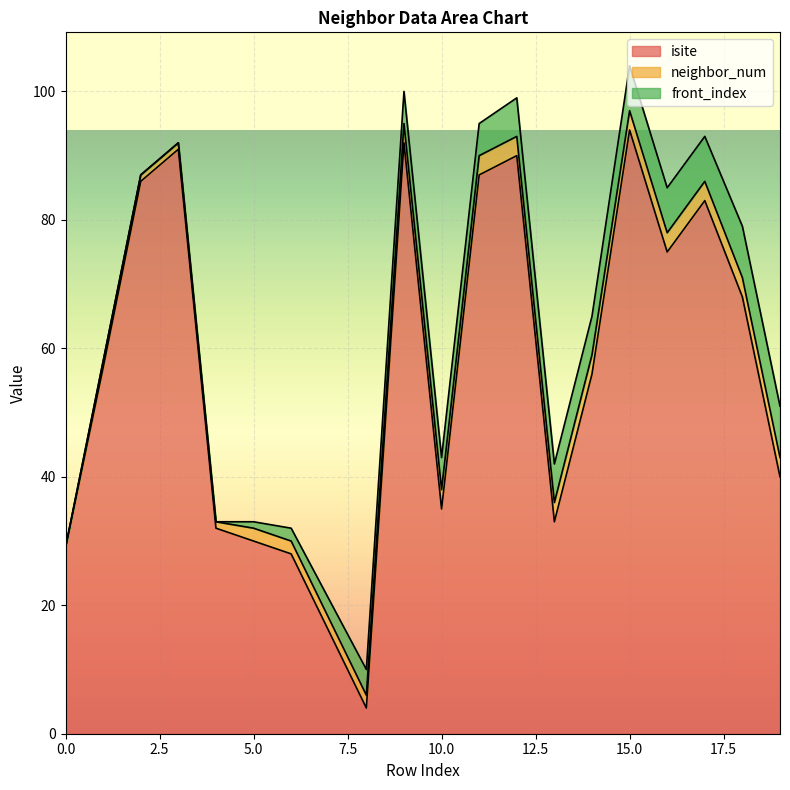

What is the difference between the maximum and minimum values in the isite series?

90